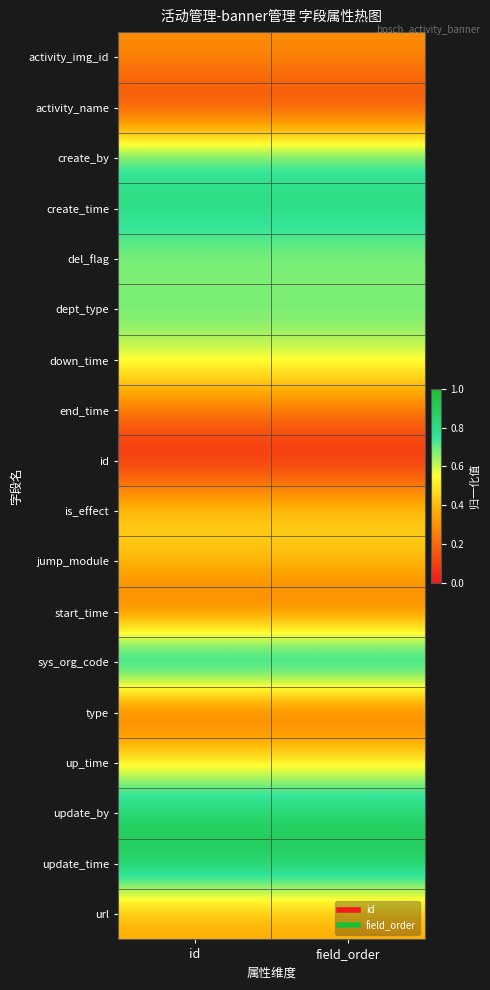

At field_order, list the series in order from smallest to largest.

id, activity_name, type, start_time, end_time, activity_img_id, url, jump_module, is_effect, up_time, down_time, del_flag, dept_type, create_by, create_time, update_by, update_time, sys_org_code